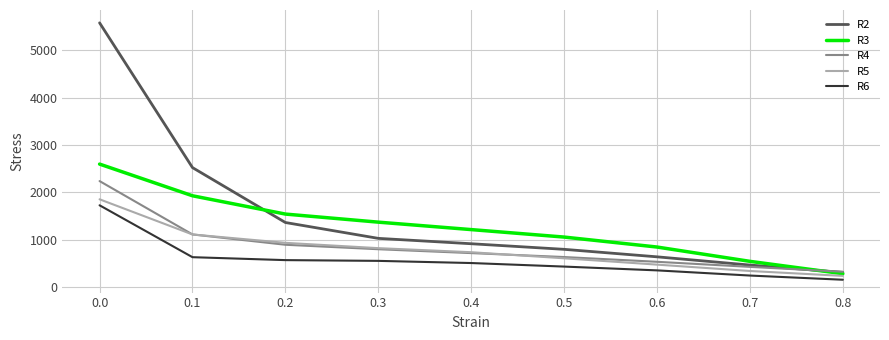

What is the highest value of the R4 series?

2236.4